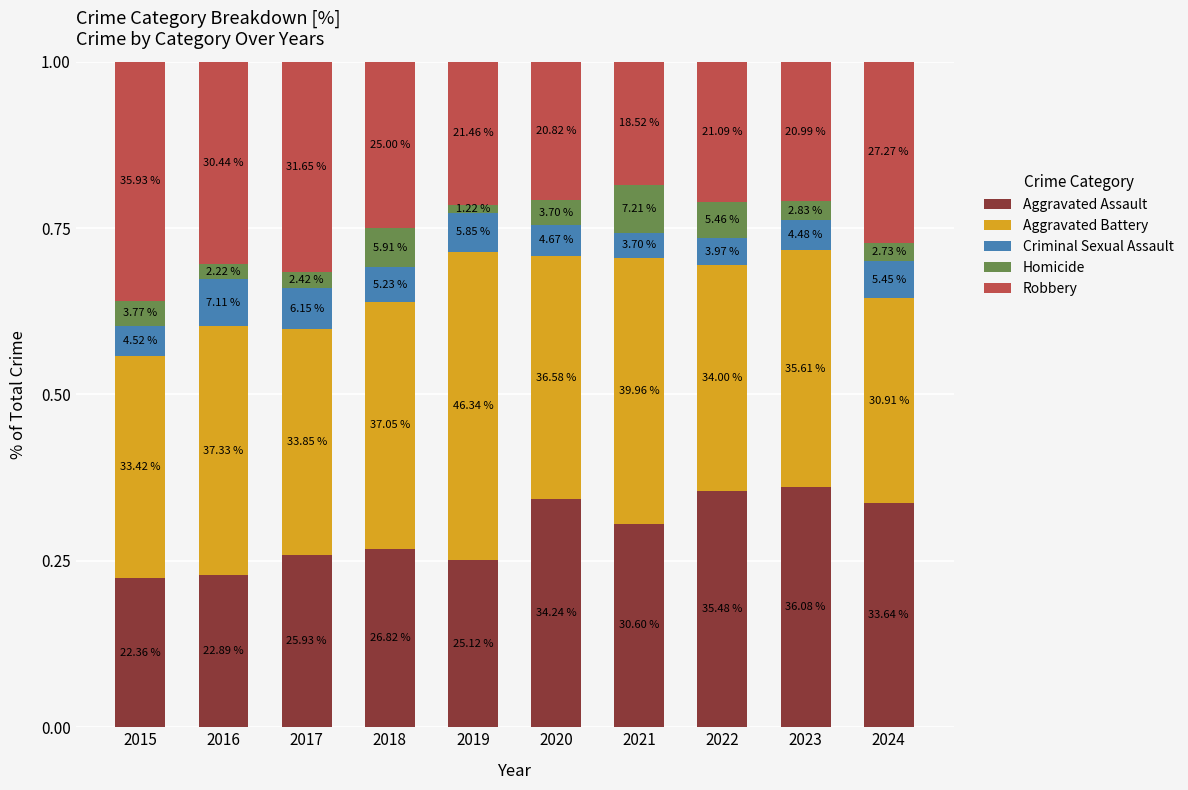

Does the chart contain any negative values?

No